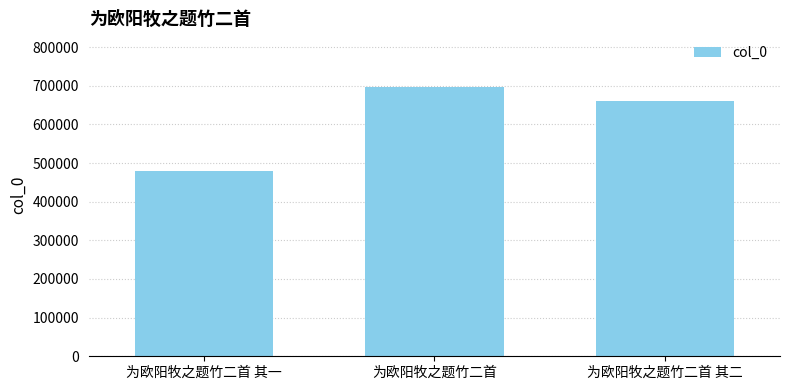

What is the difference between the values at 为欧阳牧之题竹二首 and 为欧阳牧之题竹二首 其二?

35428